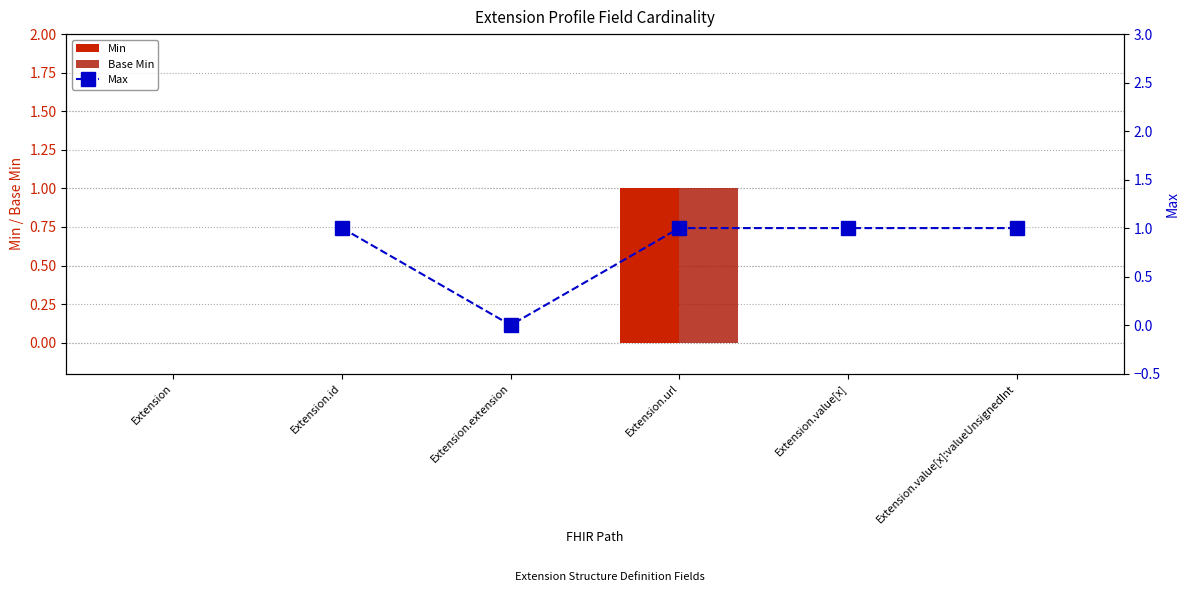

The Max series shows 1.0 at Extension.value[x]:valueUnsignedInt. True or false?

True